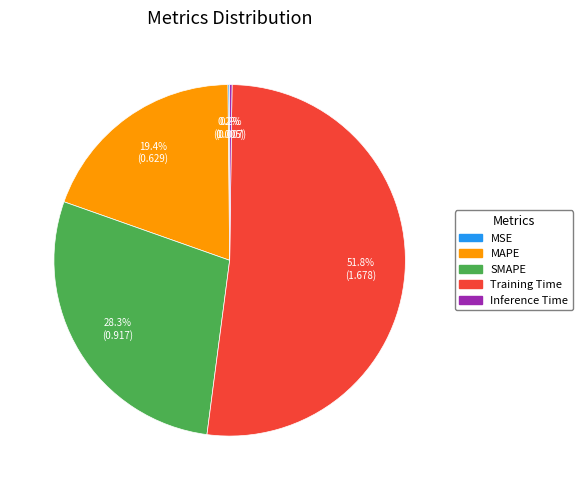

Which category has the biggest portion of the pie?

Training Time